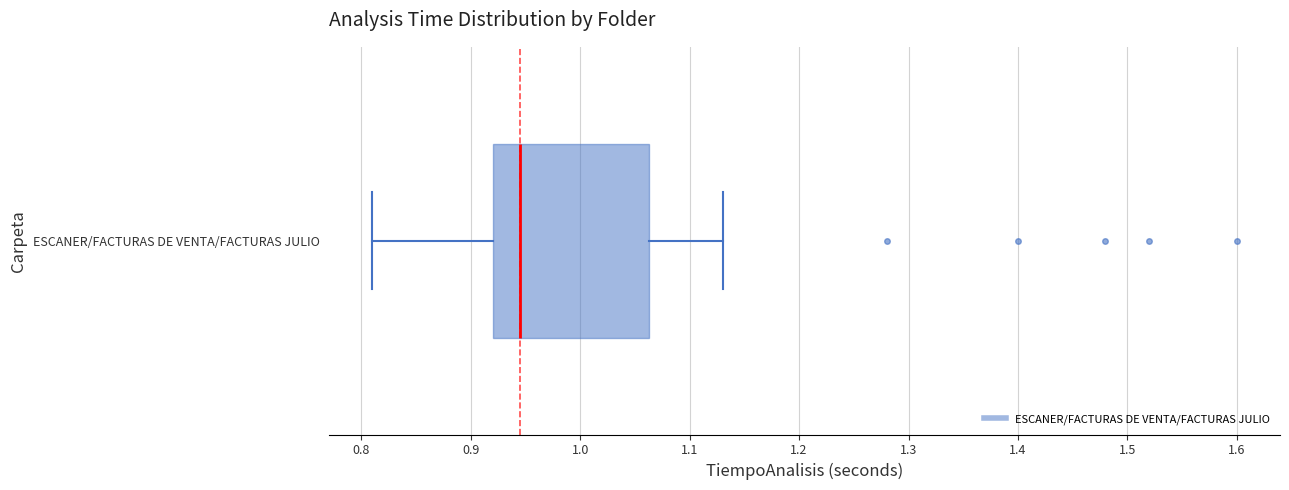

Where does the left whisker of the box for ESCANER/FACTURAS DE VENTA/FACTURAS JULIO end on the x-axis? The values are not printed on the chart, so give them approximately, as read against the axis.

0.81